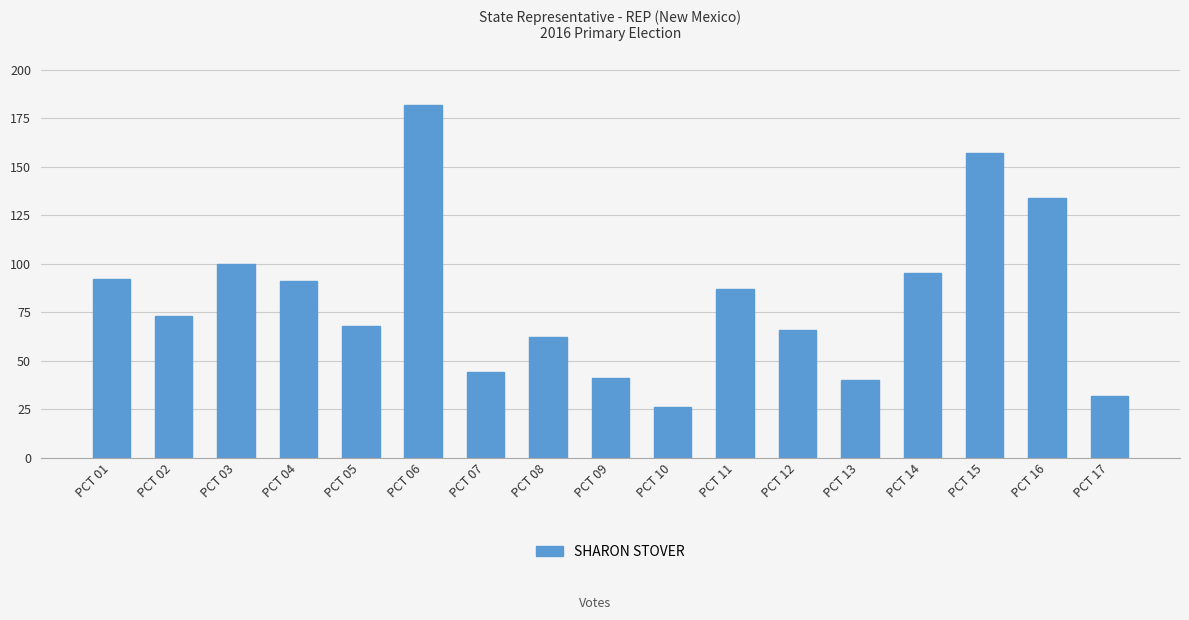

What is the difference between the values at PCT 03 and PCT 02?

27